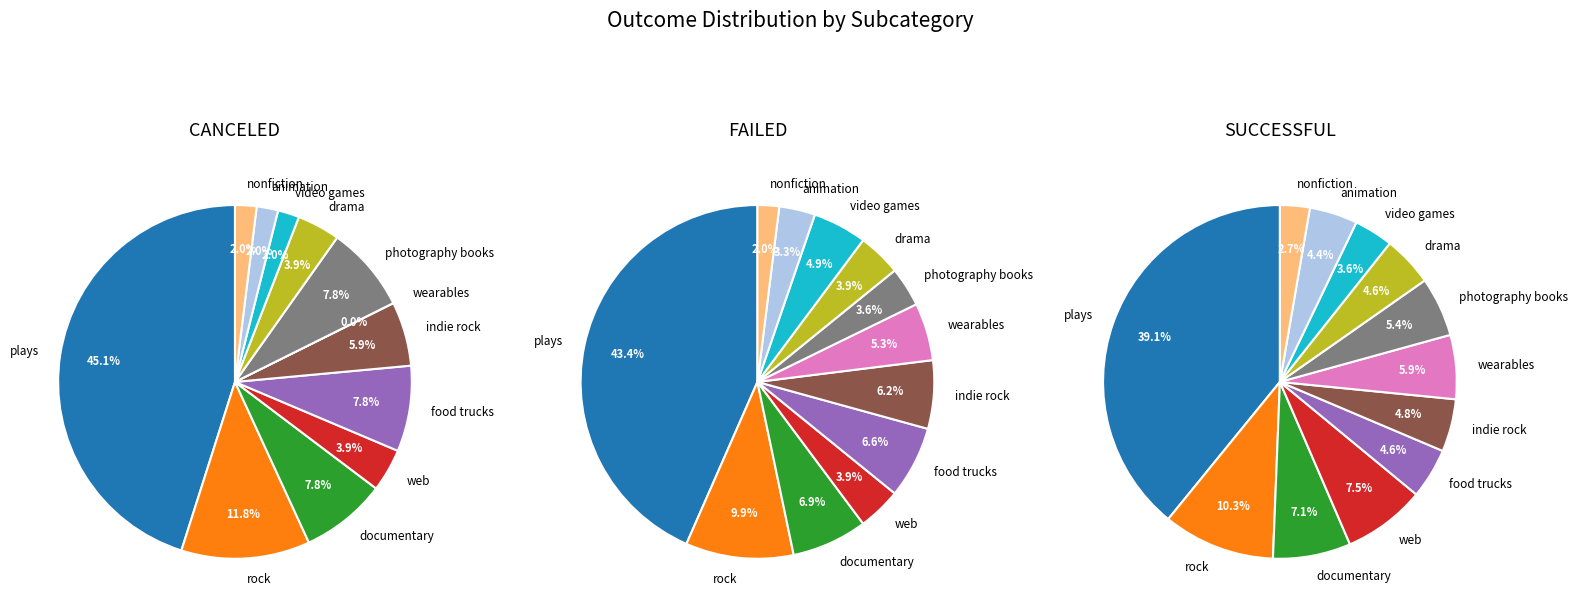

What percentage is the web slice, to the nearest percent?

4%